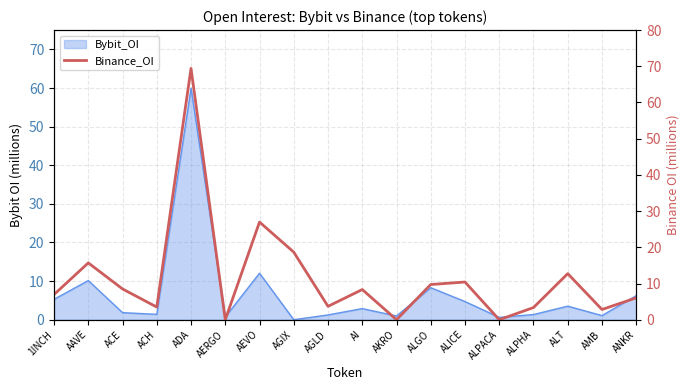

How many points are higher than both their immediate neighbors (excluding endpoints)?

6